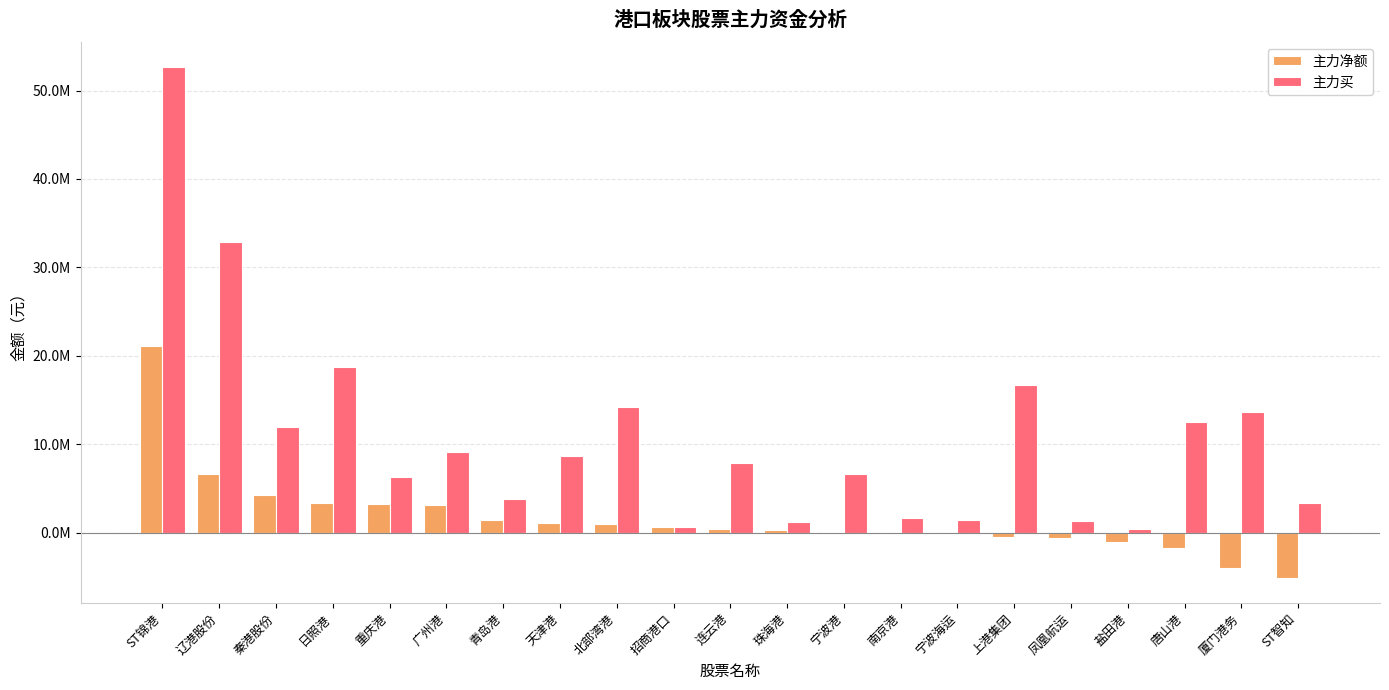

Are the bars grouped side by side (vs. stacked)?

Yes